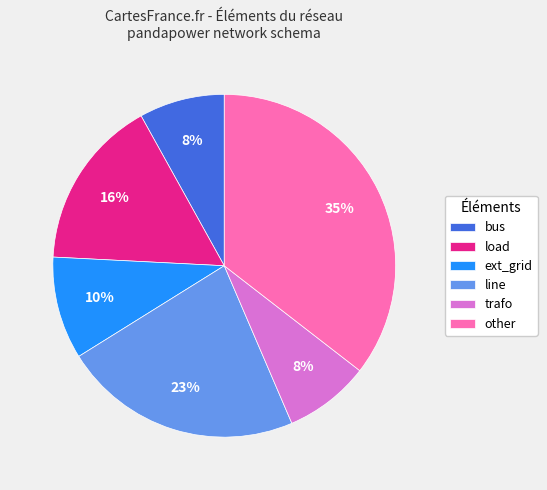

To the nearest percent, what is the difference between the bus and ext_grid slice percentages?

2%